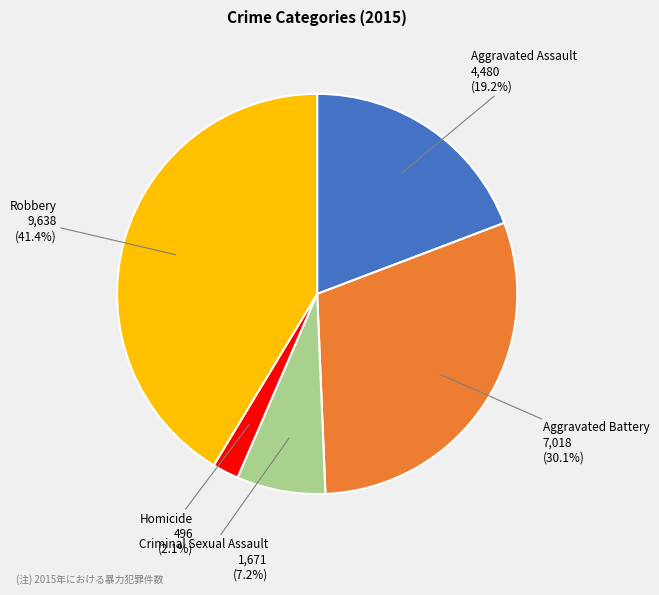

How many slices are in this pie chart?

5